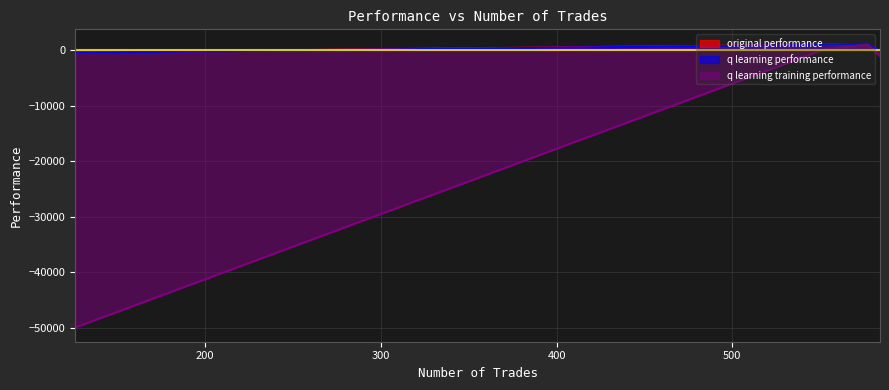

The value of original performance at 577 is 1711.9. True or false?

False